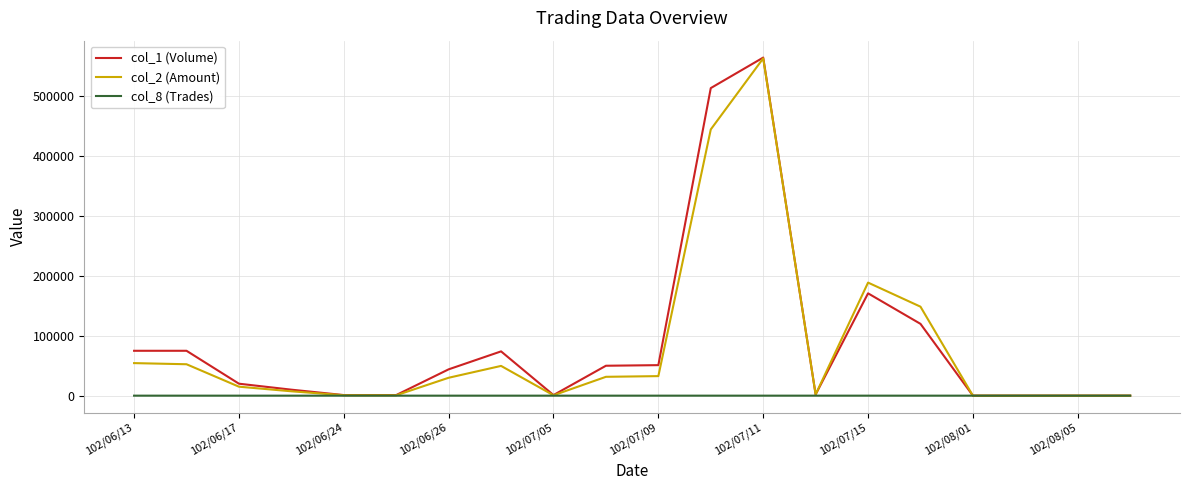

What is the greatest value displayed?

565000